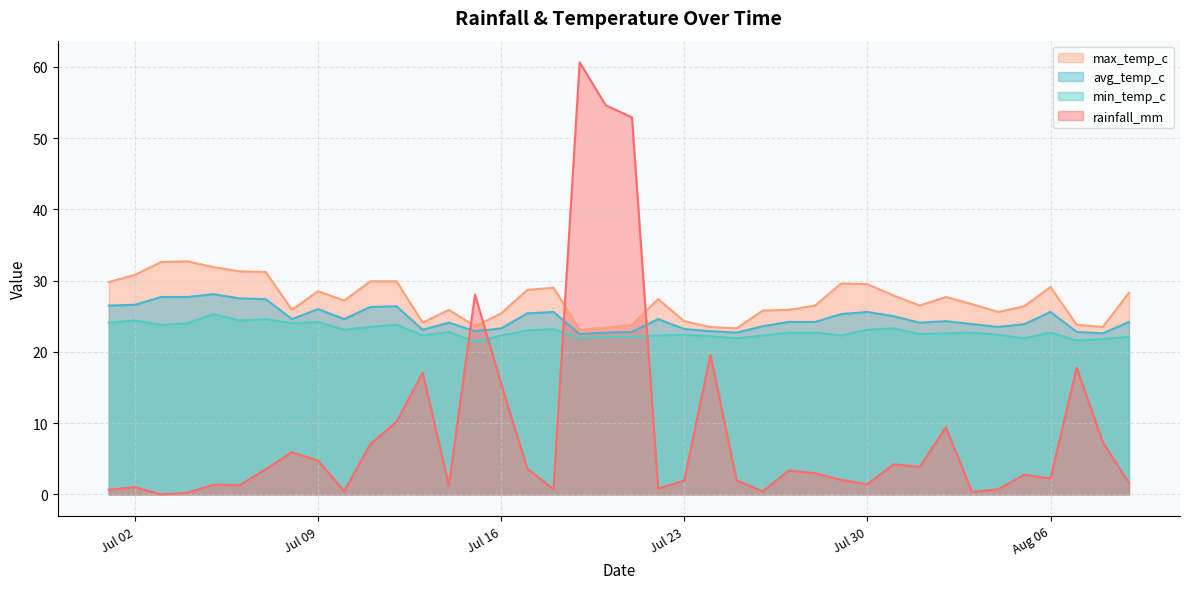

Which series changed the most between Jul 02 and Jul 23?

max_temp_c